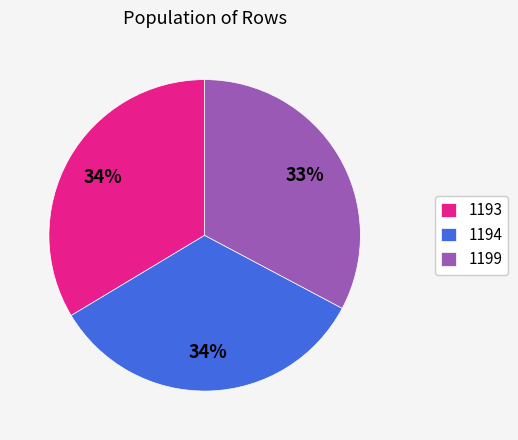

Is the sum of 1199 and 1194 greater than half?

Yes